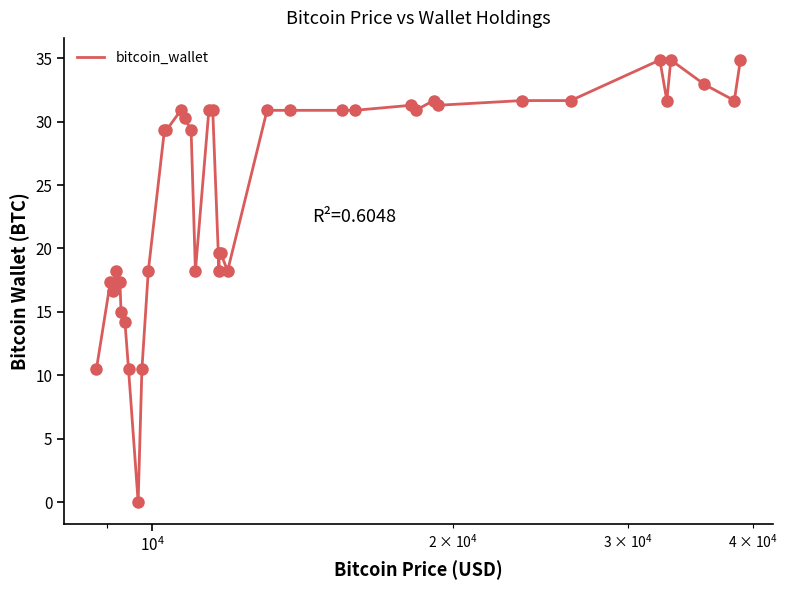

What is the difference between the maximum and minimum values?

34.9